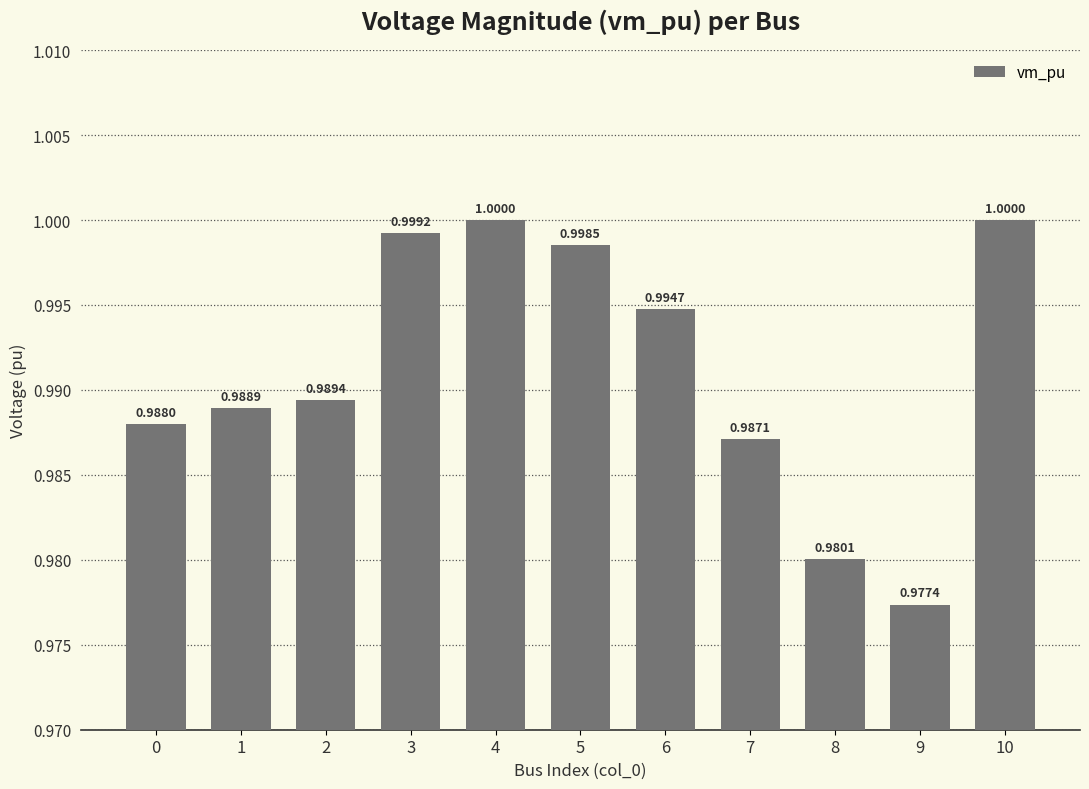

At which label is the value closest to 0?

9